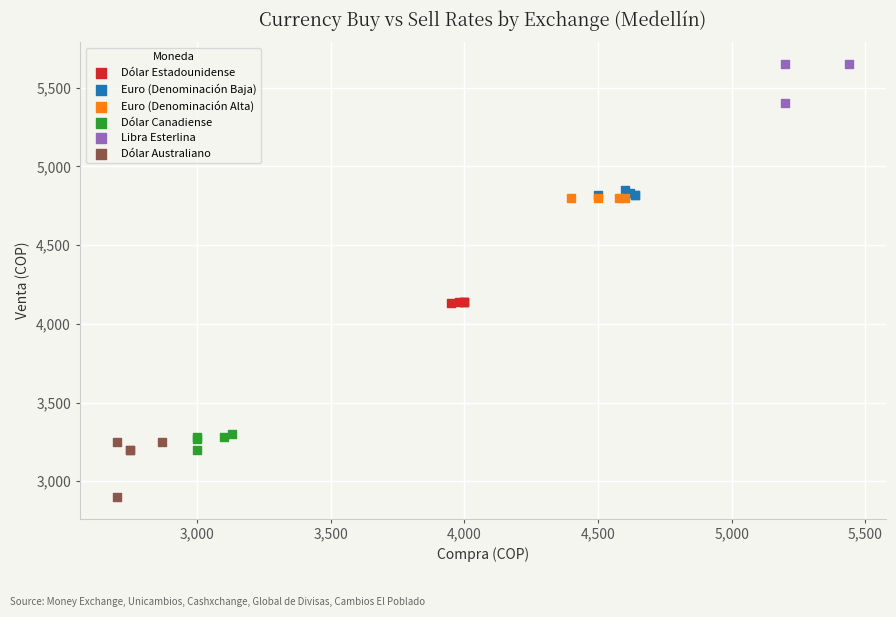

Which series reaches the minimum Y coordinate?

Dólar Australiano